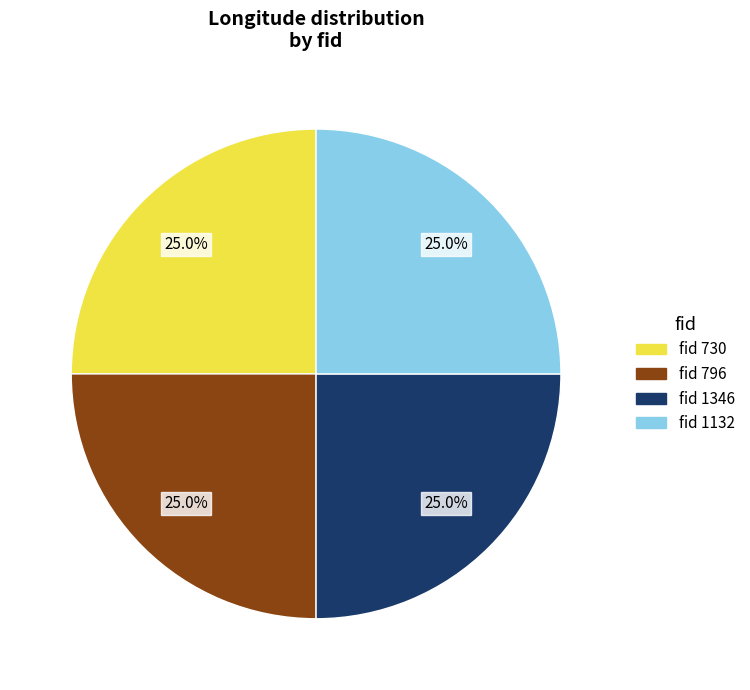

Does any single category account for the majority?

No